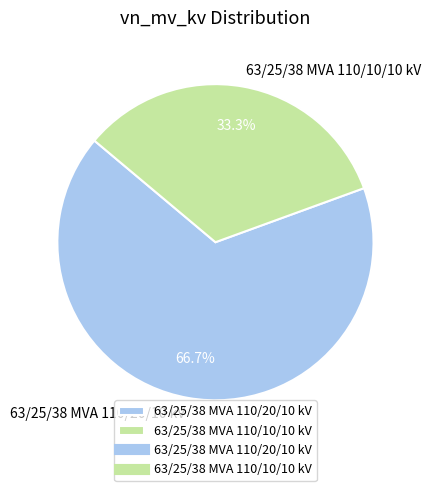

To the nearest percent, what is the difference between the 63/25/38 MVA 110/20/10 kV and 63/25/38 MVA 110/10/10 kV slice percentages?

33%